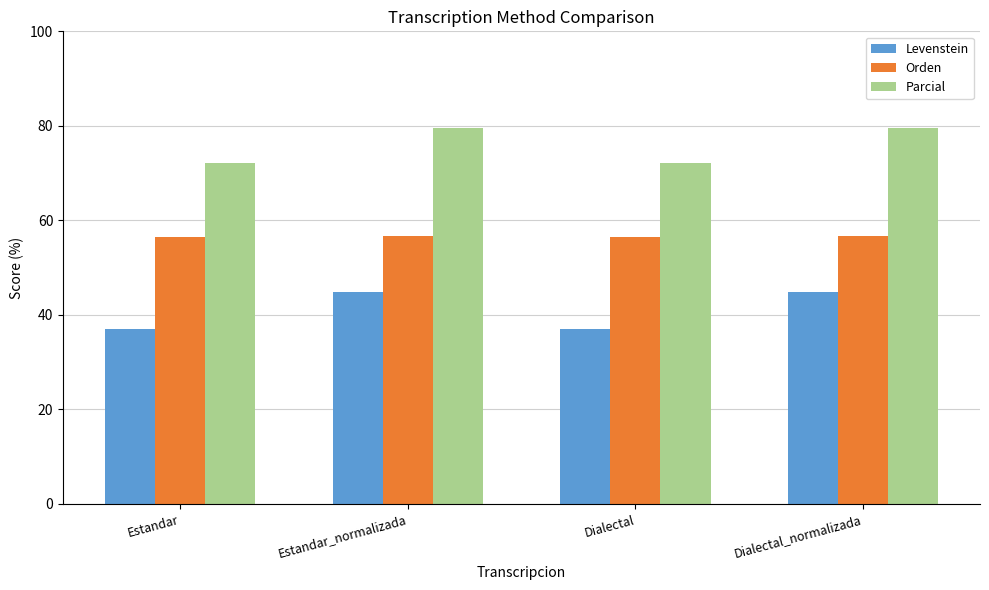

Does the chart contain any negative values?

No